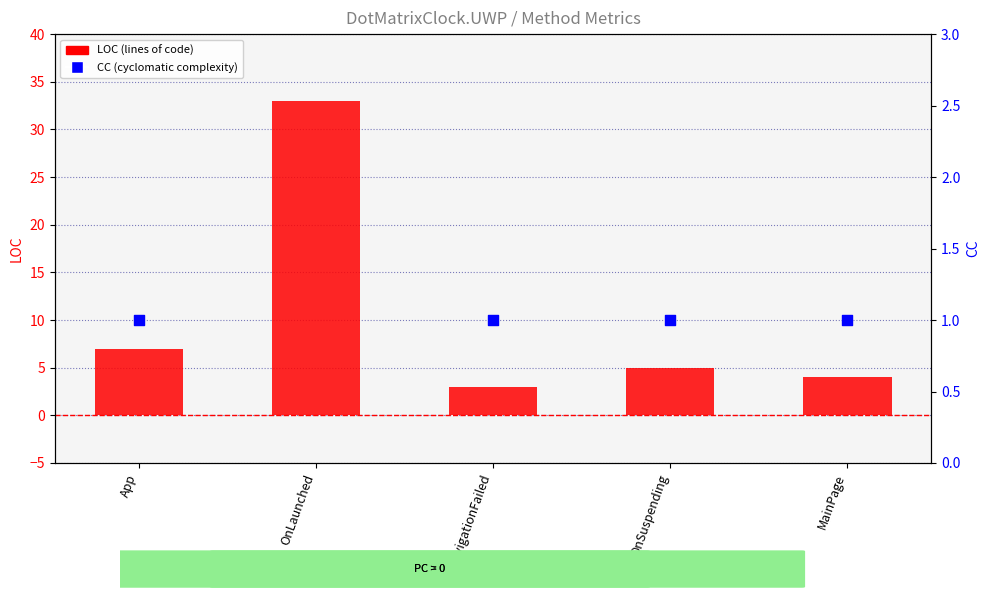

Which series has the largest Y range (max minus min)?

LOC (lines of code)